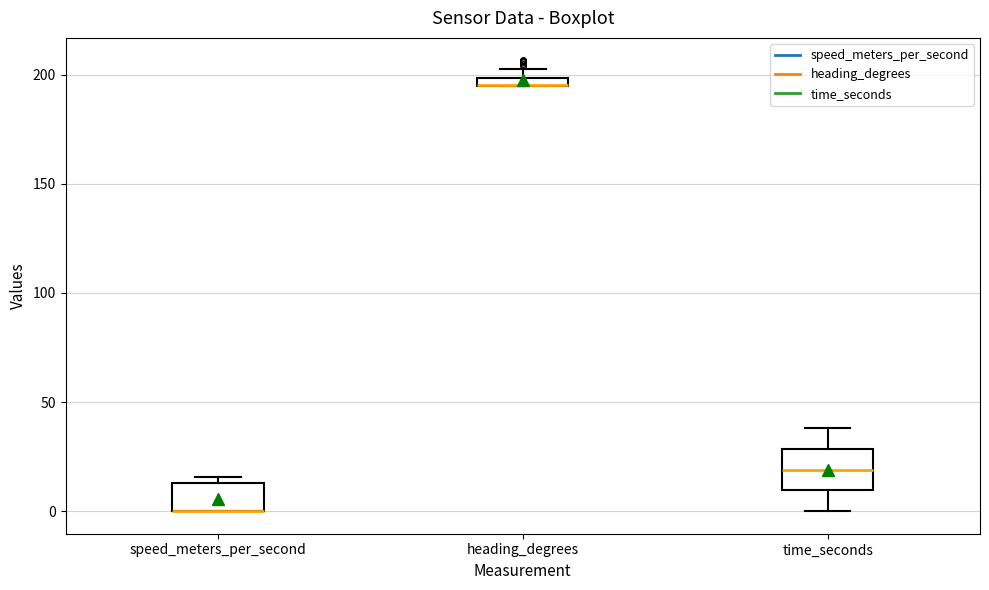

Comparing the boxes themselves (not the whiskers), which one is the tallest?

time_seconds